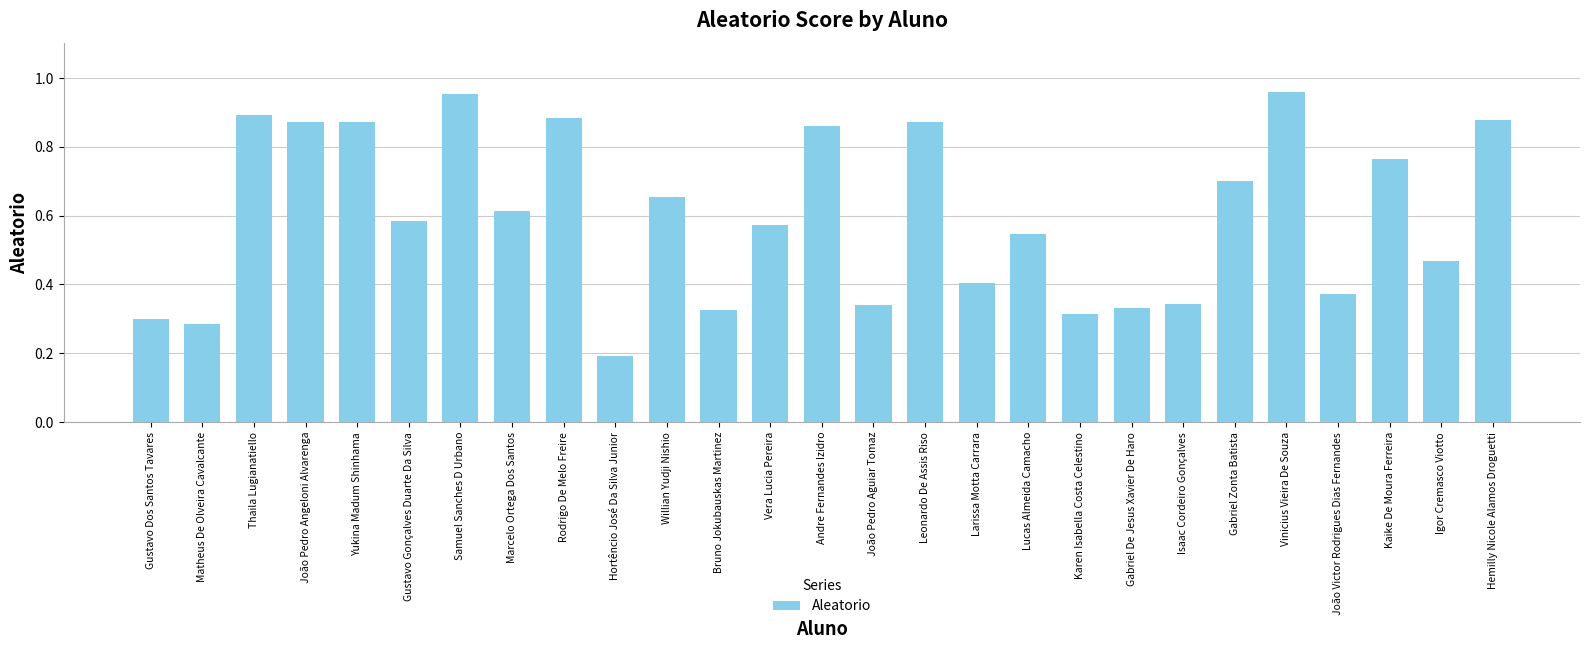

What is the sum of all values?

16.2